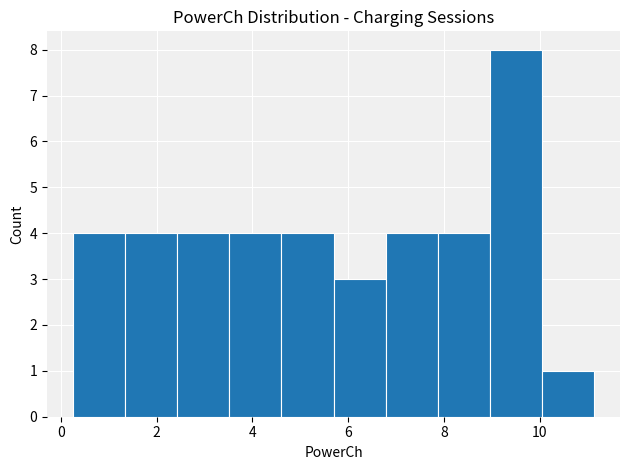

Reading left to right, list every bar in this chart as the range it spans on the x-axis followed by its height. Neither the bar edges nor the heights are printed on the chart, so give them approximately, as read against the axes.

0.2 to 1.4: 4
1.4 to 2.4: 4
2.4 to 3.6: 4
3.6 to 4.6: 4
4.6 to 5.6: 4
5.6 to 6.8: 3
6.8 to 7.8: 4
7.8 to 9.0: 4
9.0 to 10.0: 8
10.0 to 11.2: 1